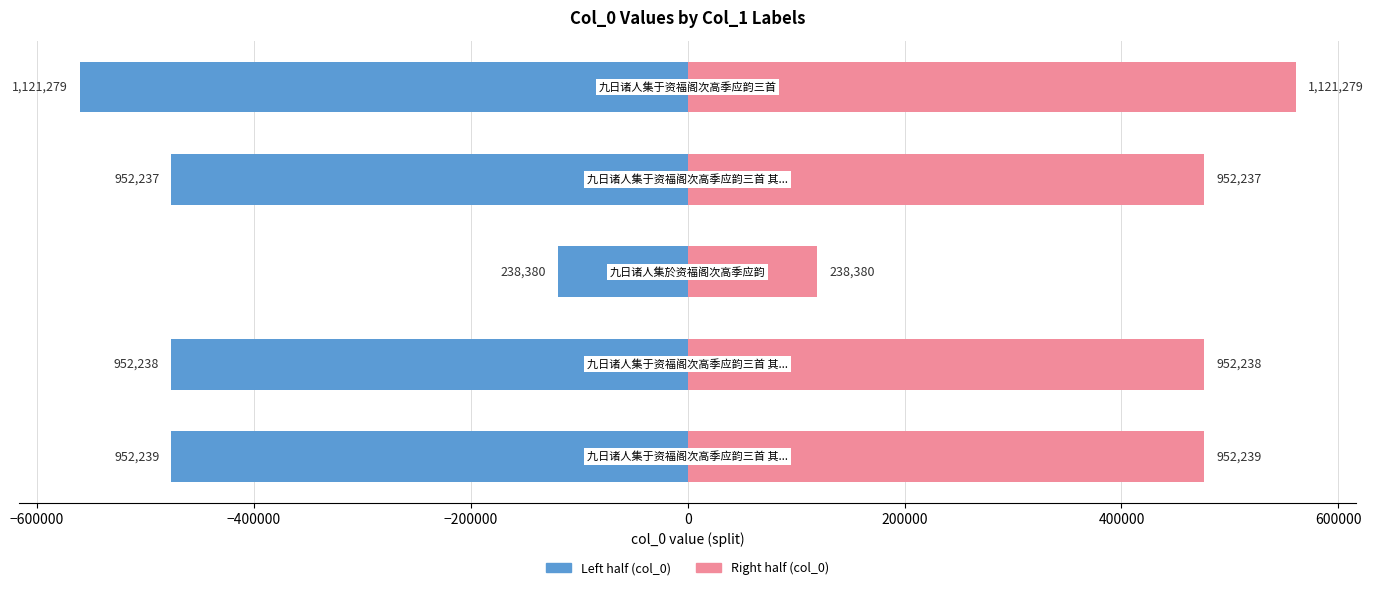

What is the greatest value displayed?

560639.5